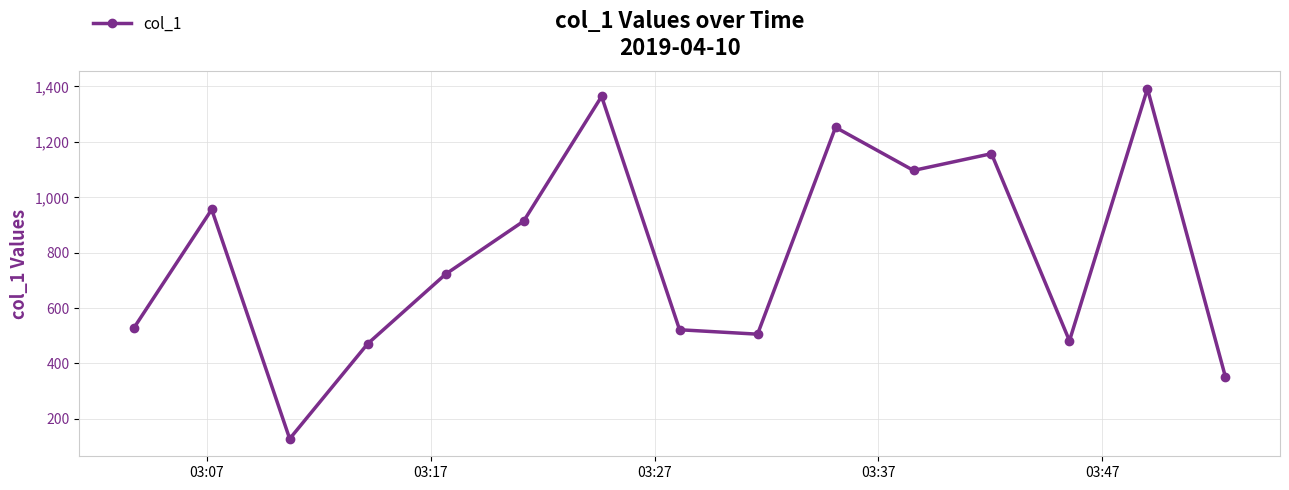

Reading right to left, extract all data points from this chart.

350.6	1391.6	481.0	1157.1	1096.5	1252.3	505.0	520.9	1363.9	913.2	721.8	470.3	127.1	955.5	526.6